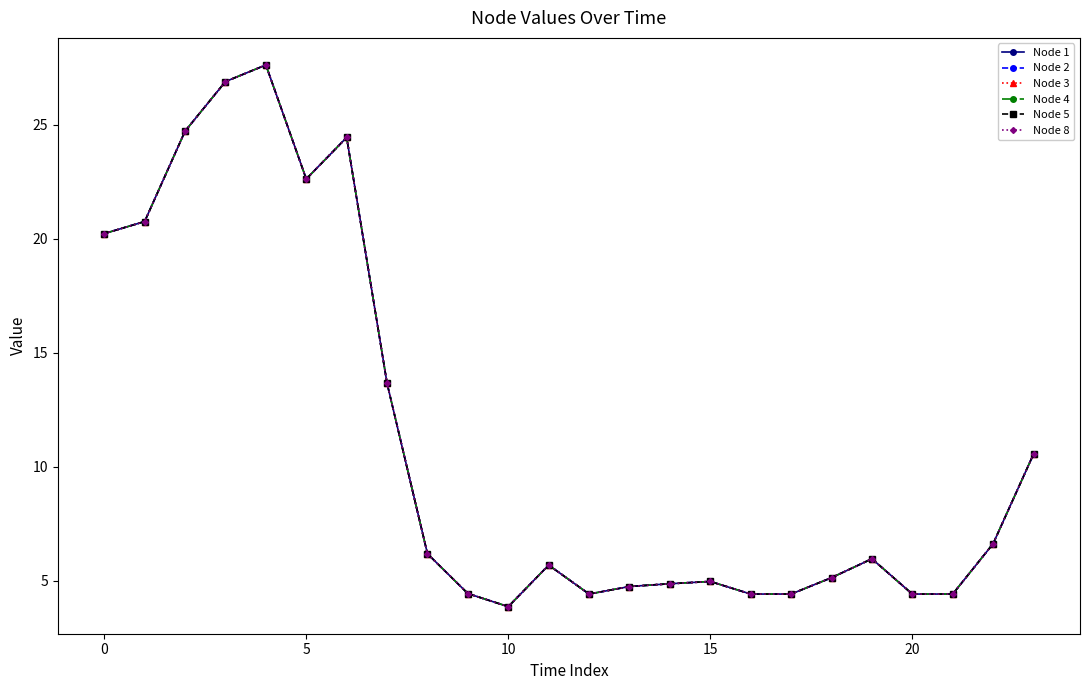

Does the chart display data point markers on the line(s)?

Yes